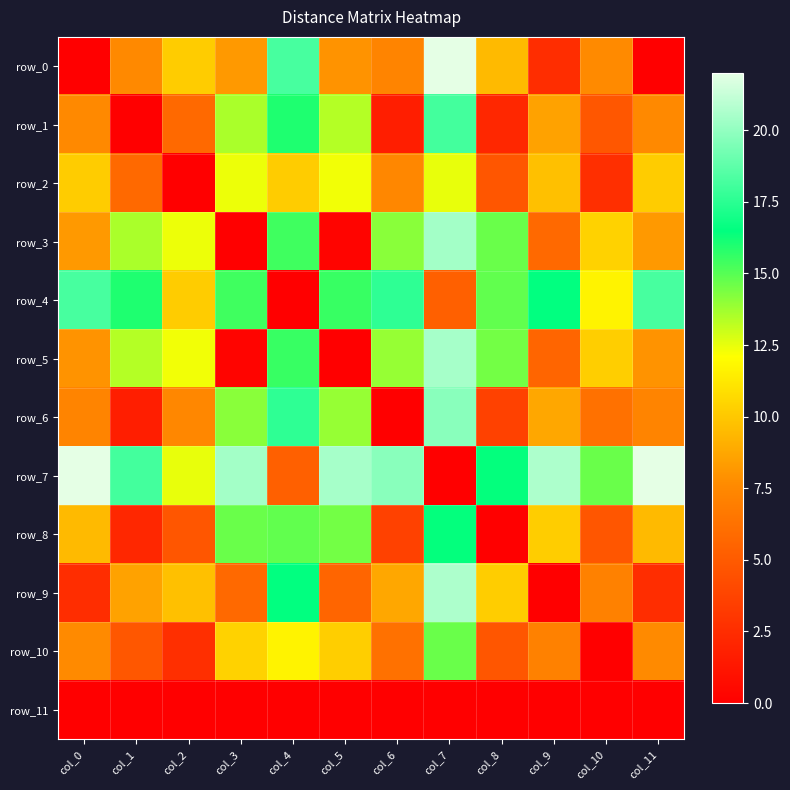

True or false: row_3 has a value of 20.4 at col_7.

True